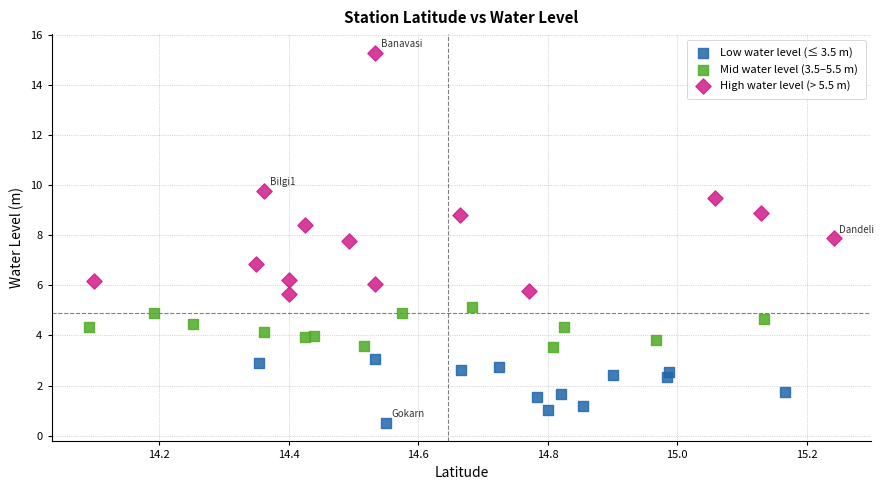

Which series has the largest Y range (max minus min)?

High water level (> 5.5 m)